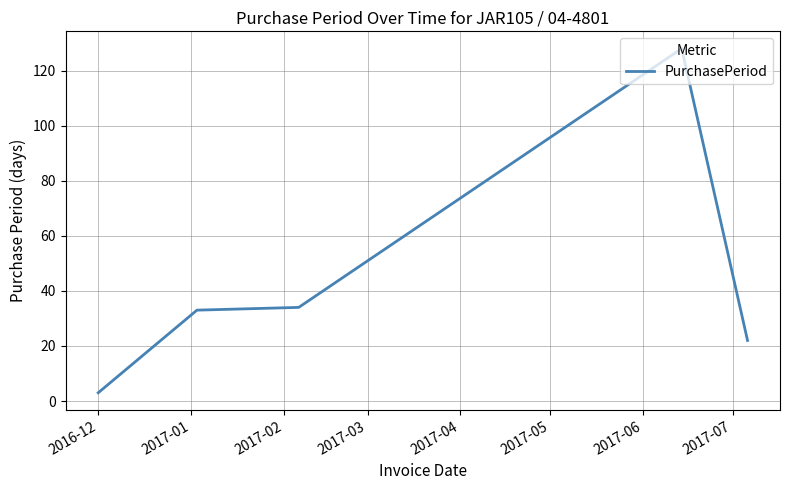

What is the difference between the maximum and second lowest values?

106